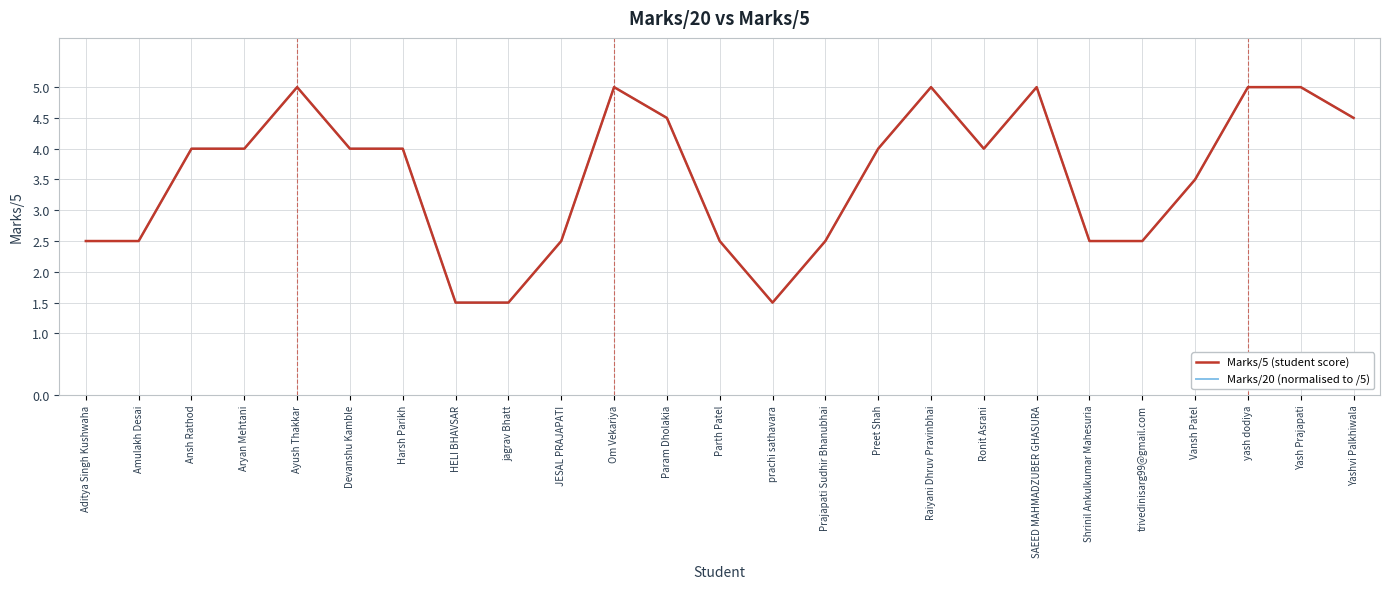

Read the Marks/20 (normalised to /5) value at jagrav Bhatt.

1.5